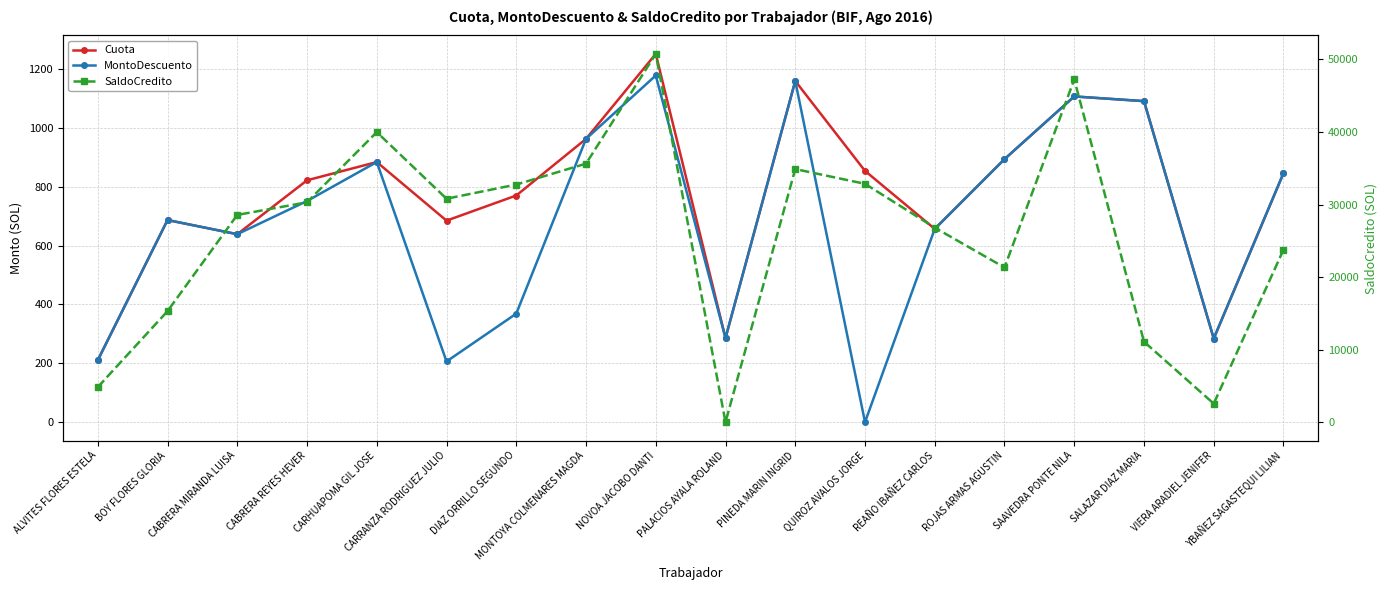

Reading left to right, list all the values displayed in this chart.

Cuota: ALVITES FLORES ESTELA=210.3	BOY FLORES GLORIA=687.0	CABRERA MIRANDA LUISA=638.9	CABRERA REYES HEVER=822.1	CARHUAPOMA GIL JOSE=884.2	CARRANZA RODRIGUEZ JULIO=685.0	DIAZ ORRILLO SEGUNDO=770.4	MONTOYA COLMENARES MAGDA=962.9	NOVOA JACOBO DANTI=1251.8	PALACIOS AYALA ROLAND=285.8	PINEDA MARIN INGRID=1159.7	QUIROZ AVALOS JORGE=854.1	REAÑO IBAÑEZ CARLOS=656.9	ROJAS ARMAS AGUSTIN=894.1	SAAVEDRA PONTE NILA=1107.2	SALAZAR DIAZ MARIA=1091.2	VIERA ARADIEL JENIFER=284.1	YBAÑEZ SAGASTEQUI LILIAN=846.5
MontoDescuento: ALVITES FLORES ESTELA=210.3	BOY FLORES GLORIA=687.0	CABRERA MIRANDA LUISA=638.9	CABRERA REYES HEVER=751.7	CARHUAPOMA GIL JOSE=884.2	CARRANZA RODRIGUEZ JULIO=206.2	DIAZ ORRILLO SEGUNDO=368.8	MONTOYA COLMENARES MAGDA=962.9	NOVOA JACOBO DANTI=1178.4	PALACIOS AYALA ROLAND=285.8	PINEDA MARIN INGRID=1159.8	QUIROZ AVALOS JORGE=0.0	REAÑO IBAÑEZ CARLOS=656.9	ROJAS ARMAS AGUSTIN=894.1	SAAVEDRA PONTE NILA=1107.2	SALAZAR DIAZ MARIA=1091.2	VIERA ARADIEL JENIFER=284.1	YBAÑEZ SAGASTEQUI LILIAN=846.5
SaldoCredito: ALVITES FLORES ESTELA=4825.3	BOY FLORES GLORIA=15300.0	CABRERA MIRANDA LUISA=28566.4	CABRERA REYES HEVER=30306.4	CARHUAPOMA GIL JOSE=39982.9	CARRANZA RODRIGUEZ JULIO=30800.0	DIAZ ORRILLO SEGUNDO=32754.3	MONTOYA COLMENARES MAGDA=35634.8	NOVOA JACOBO DANTI=50765.4	PALACIOS AYALA ROLAND=0.0	PINEDA MARIN INGRID=34887.8	QUIROZ AVALOS JORGE=32853.9	REAÑO IBAÑEZ CARLOS=26810.1	ROJAS ARMAS AGUSTIN=21320.1	SAAVEDRA PONTE NILA=47242.2	SALAZAR DIAZ MARIA=11086.6	VIERA ARADIEL JENIFER=2549.4	YBAÑEZ SAGASTEQUI LILIAN=23769.8